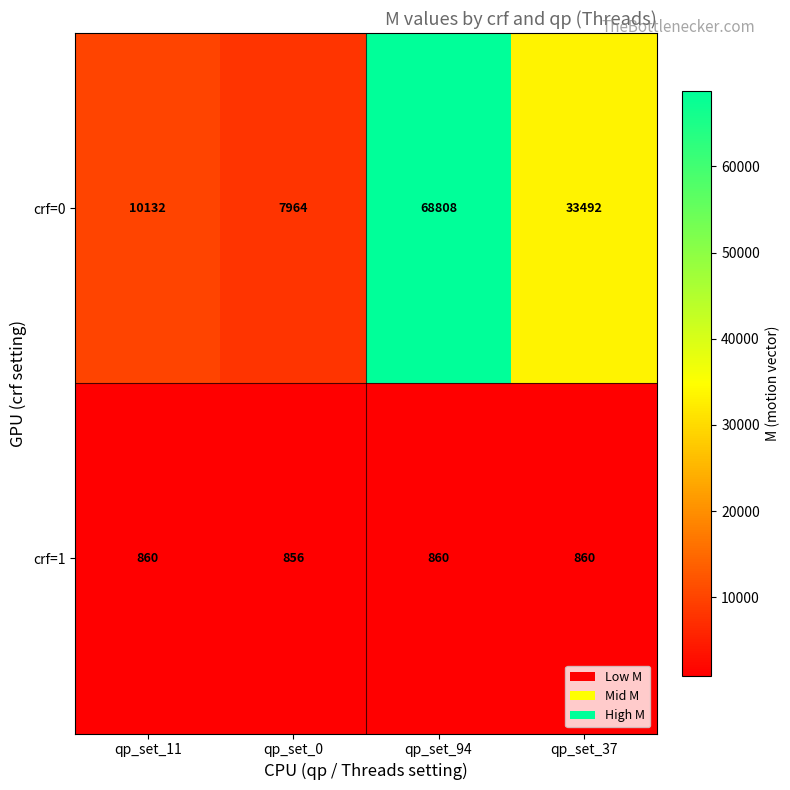

Is it true that crf=1 equals 1176 at qp_set_11?

False